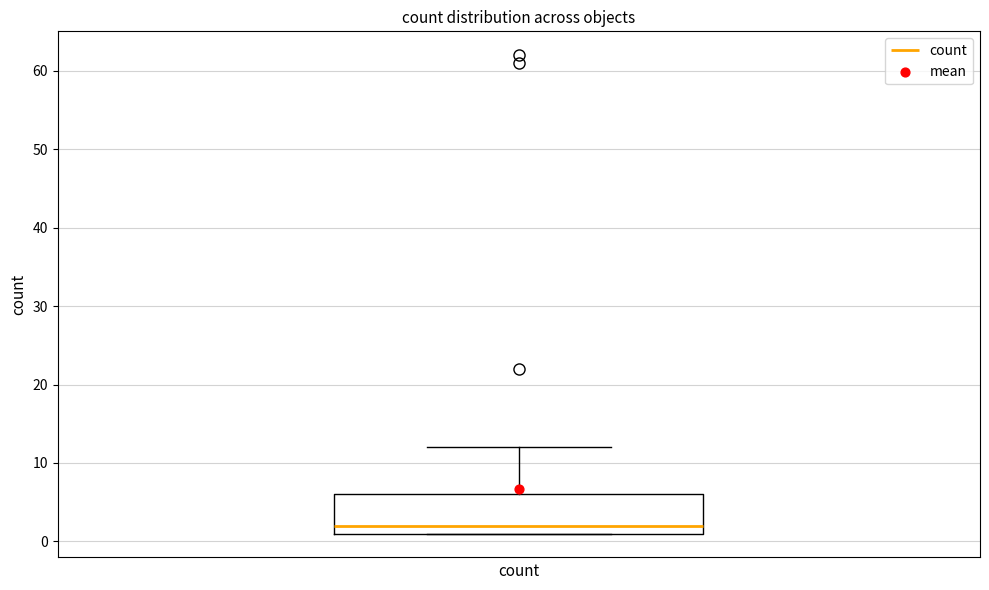

Read this box plot against the y-axis: the position of the median line, the range covered by the box, and the ends of both whiskers. The values are not printed on the chart, so give them approximately, as read against the axis.

median 2, box 1 to 6, whiskers 1 to 12